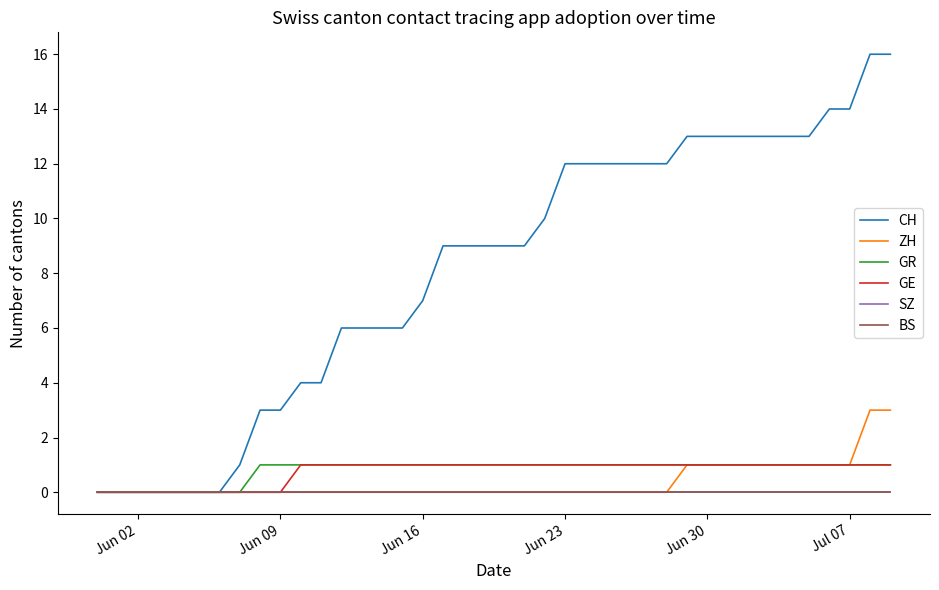

Does the chart display data point markers on the line(s)?

No